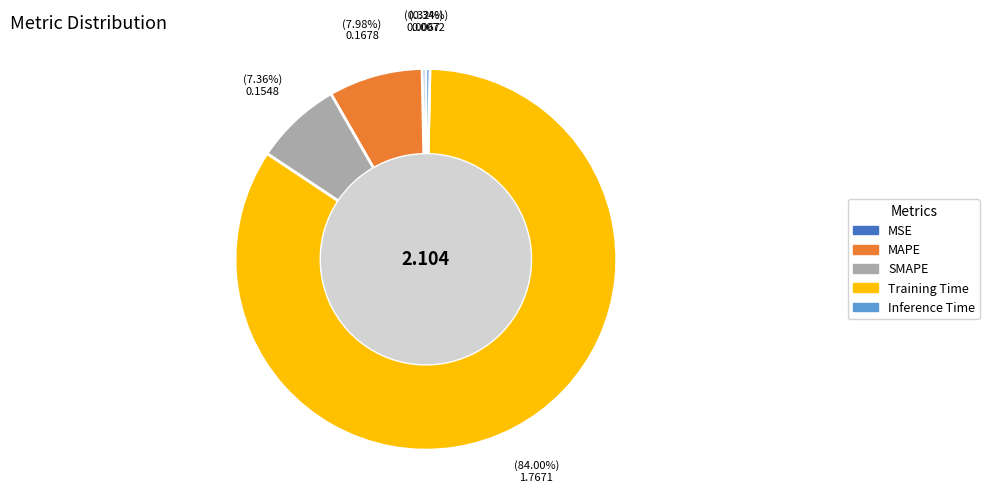

What is the majority slice?

Training Time